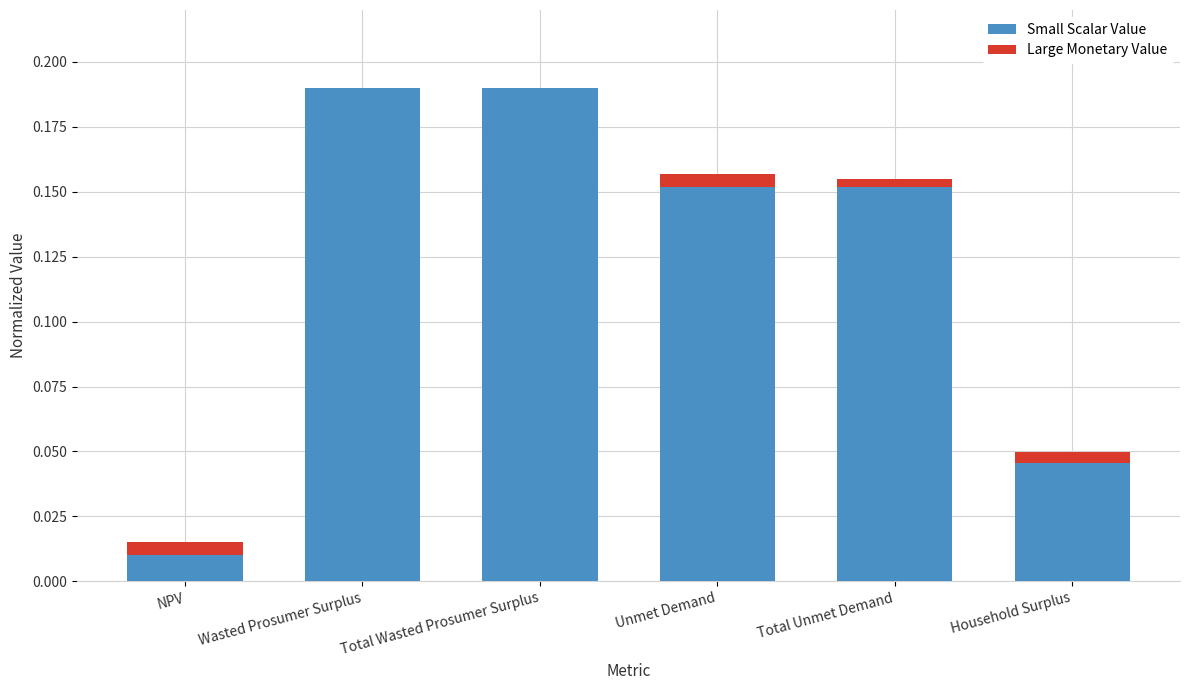

What is the sum of all Large Monetary Value values?

0.7